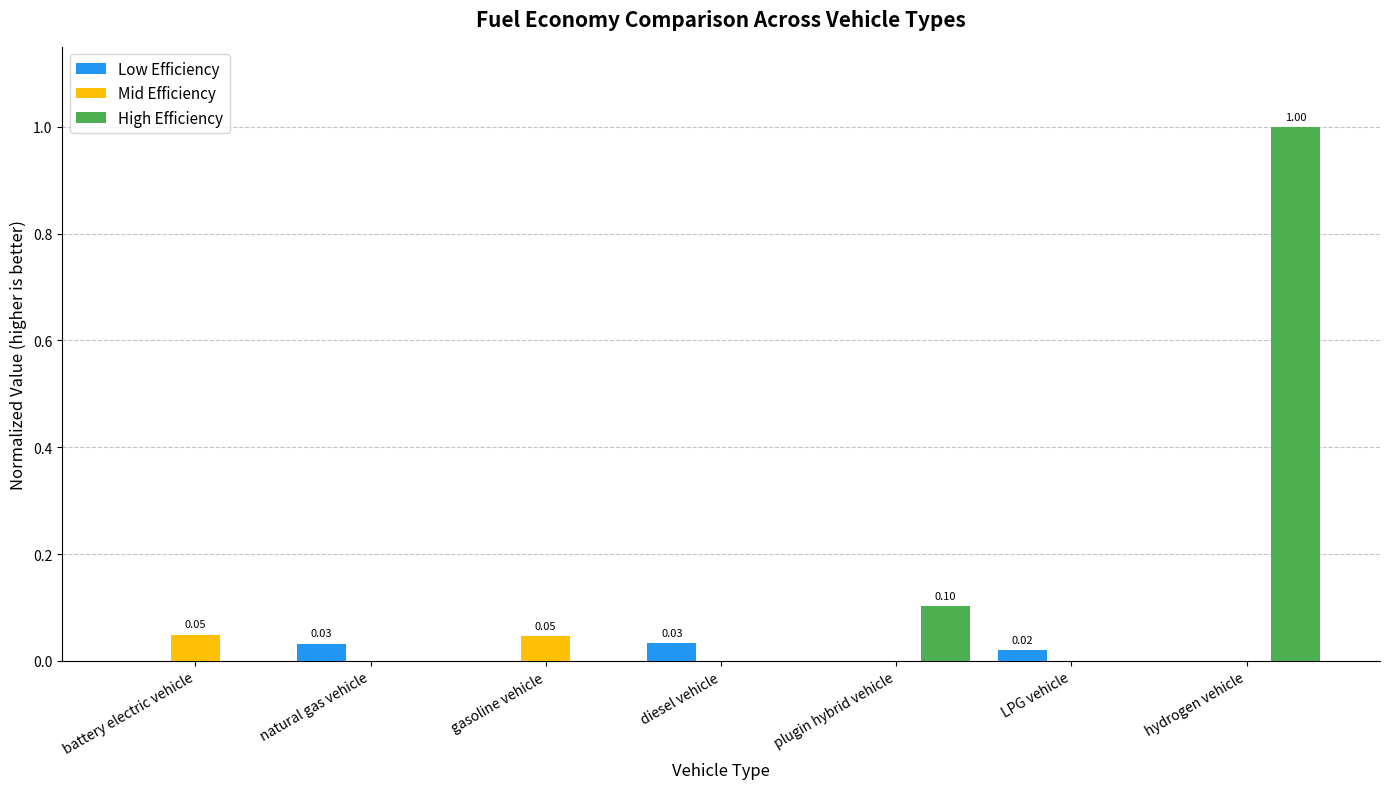

Which series changed the most between diesel vehicle and hydrogen vehicle?

High Efficiency